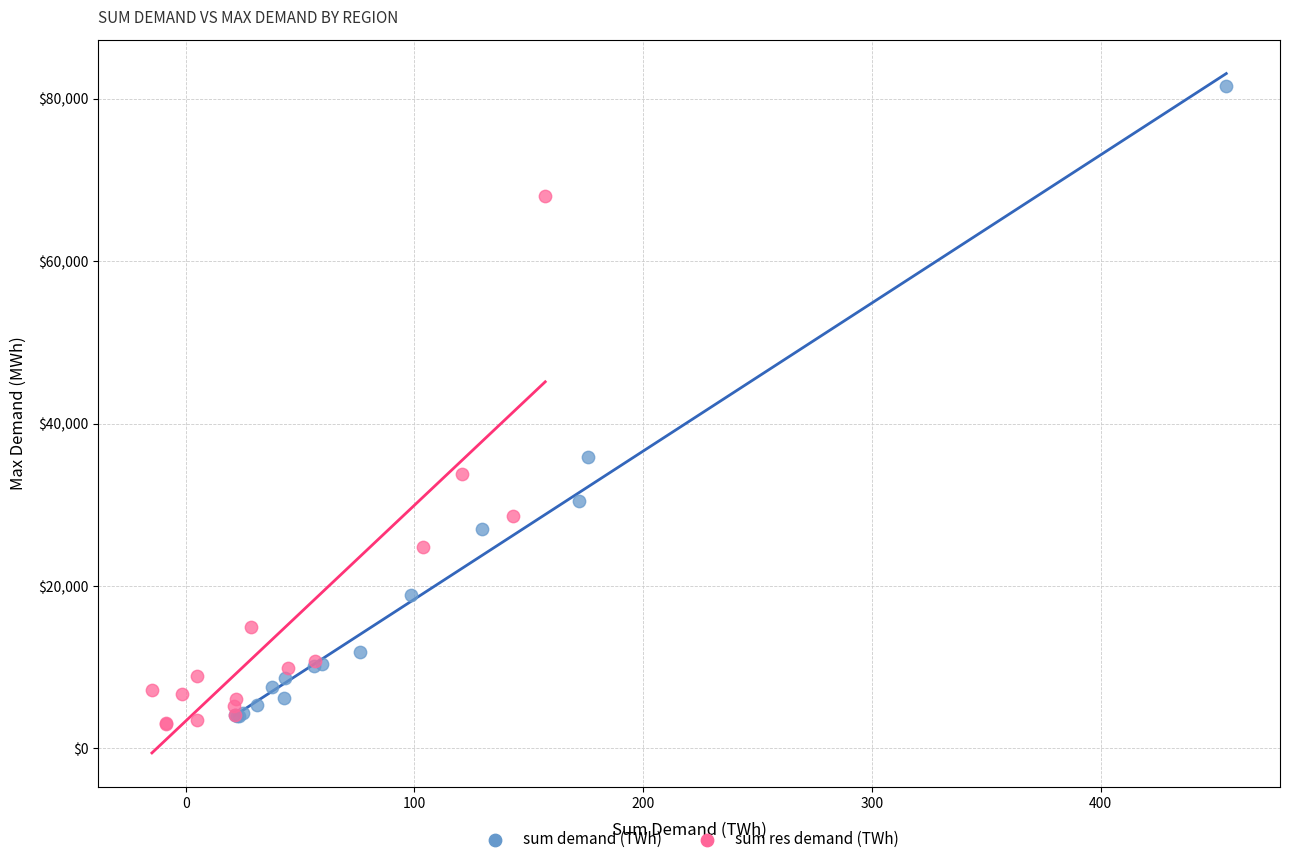

Which series contains the lowest Y value?

sum res demand (TWh)